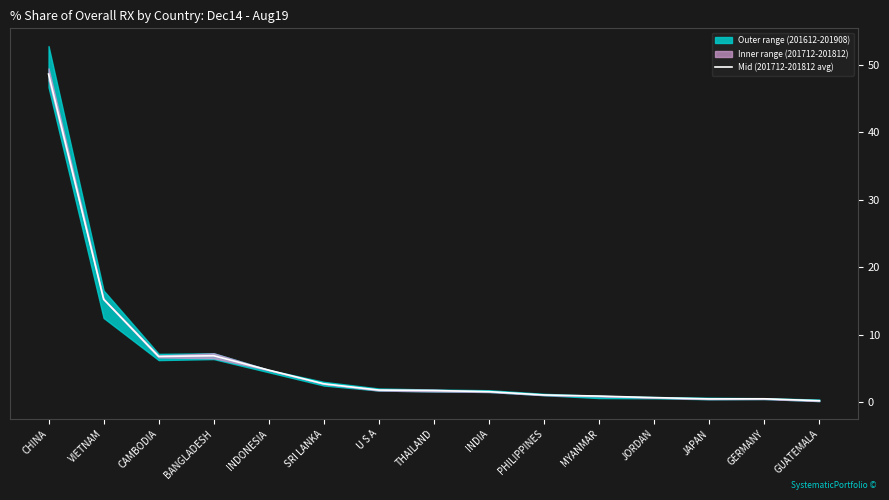

What is the label of the 15th point from the left?

GUATEMALA